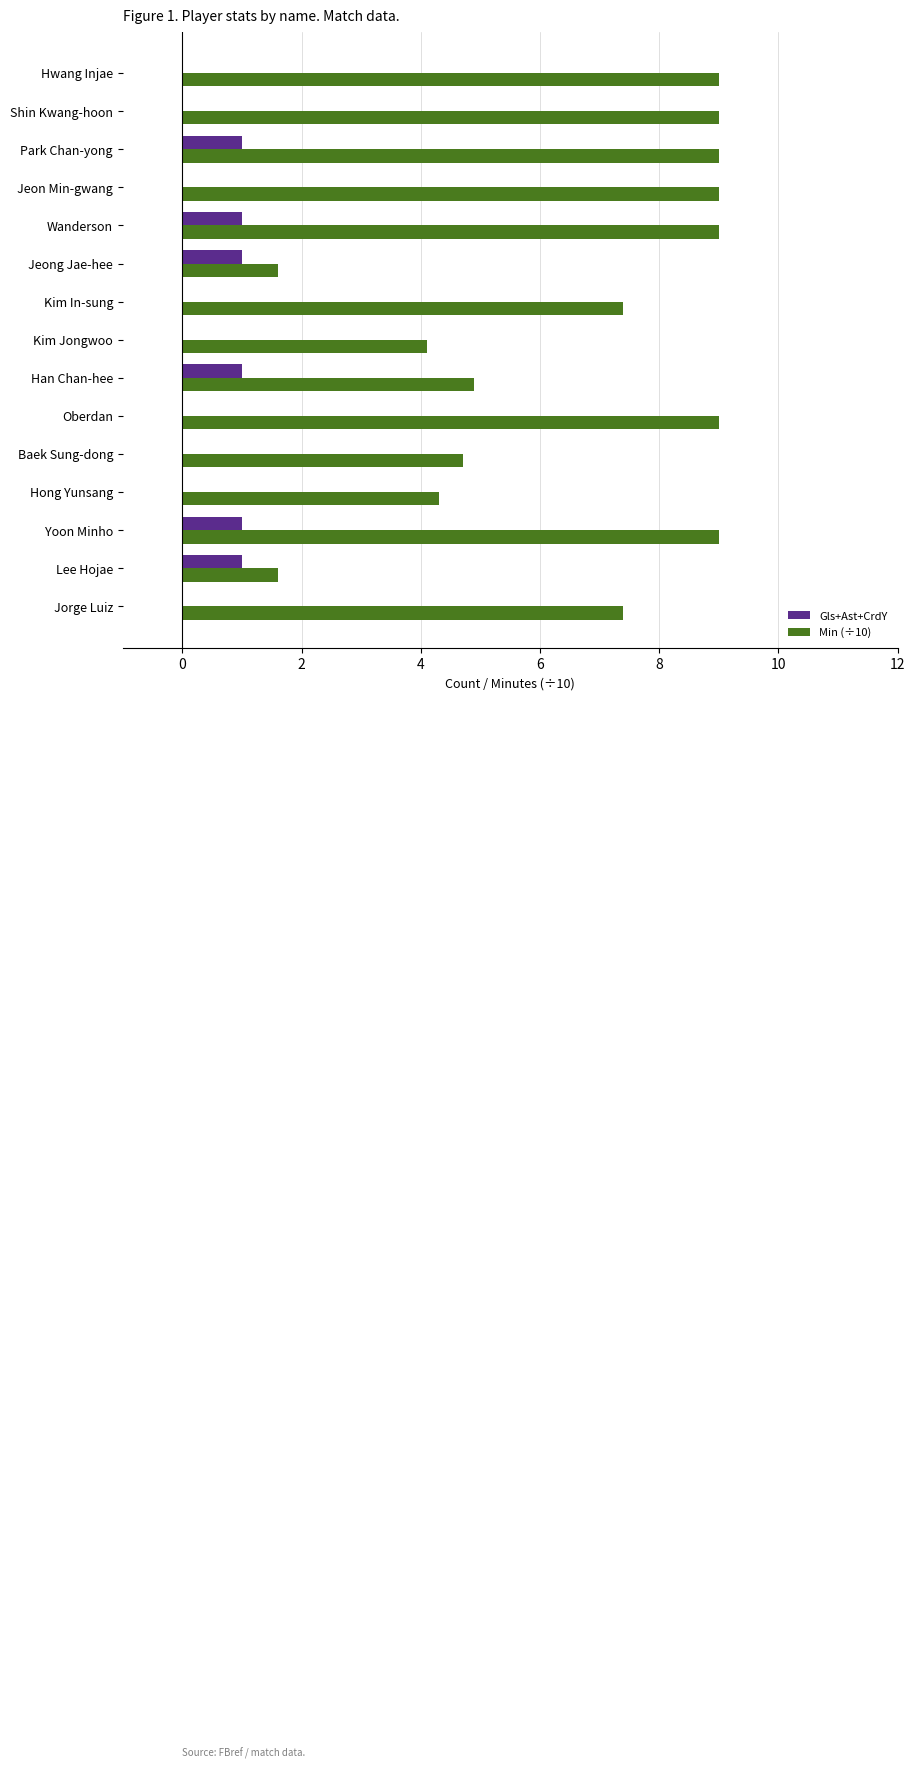

Which series has the largest total across all categories?

Min (÷10)